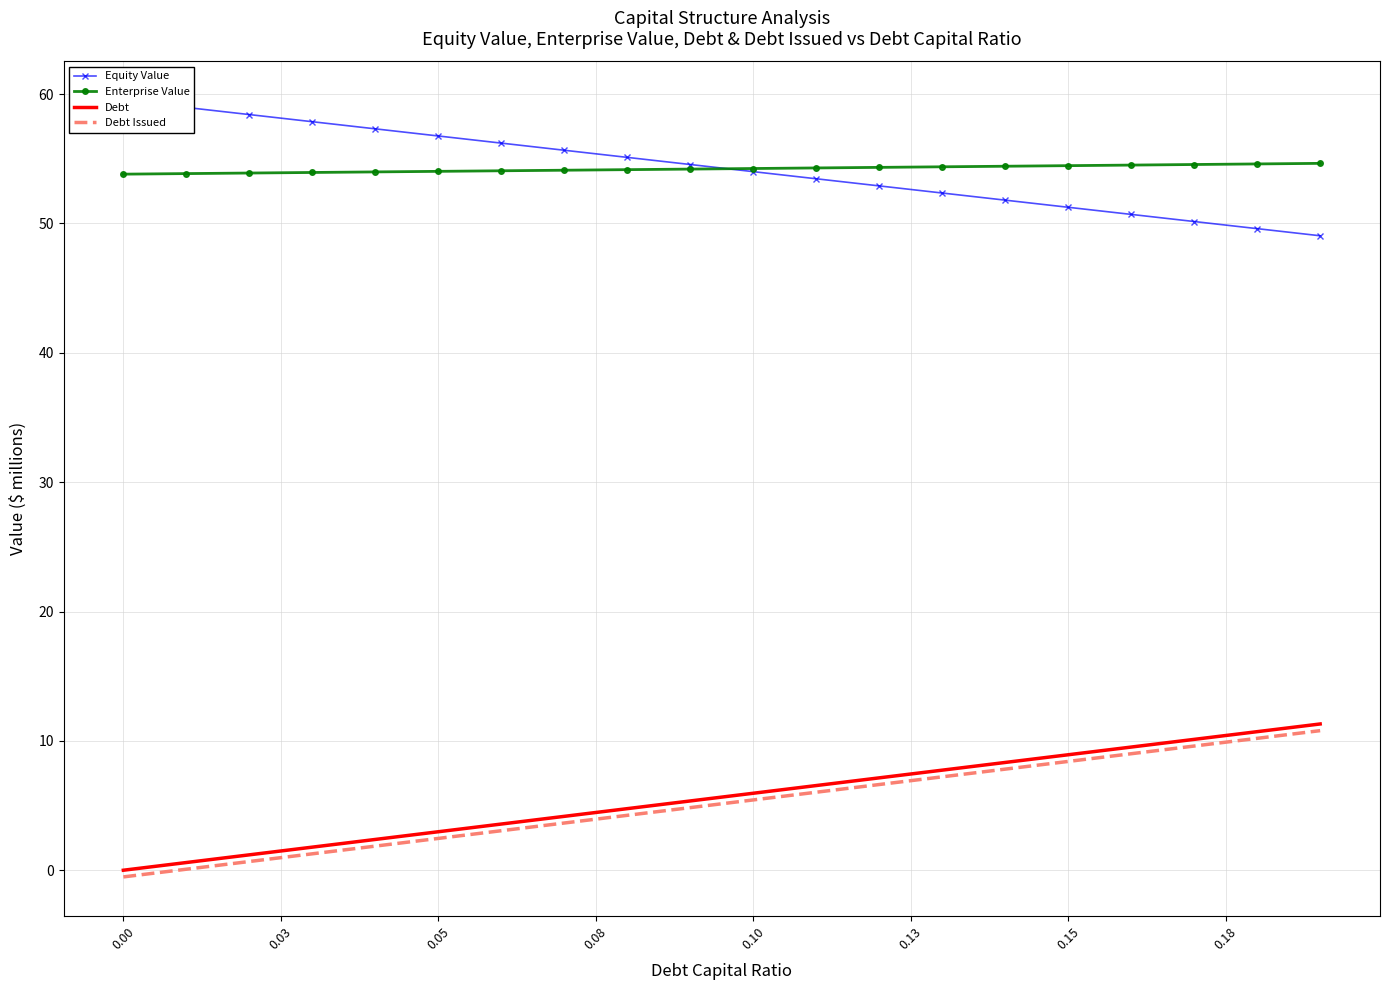

True or false: Equity Value has more than 1 interior local peaks.

False